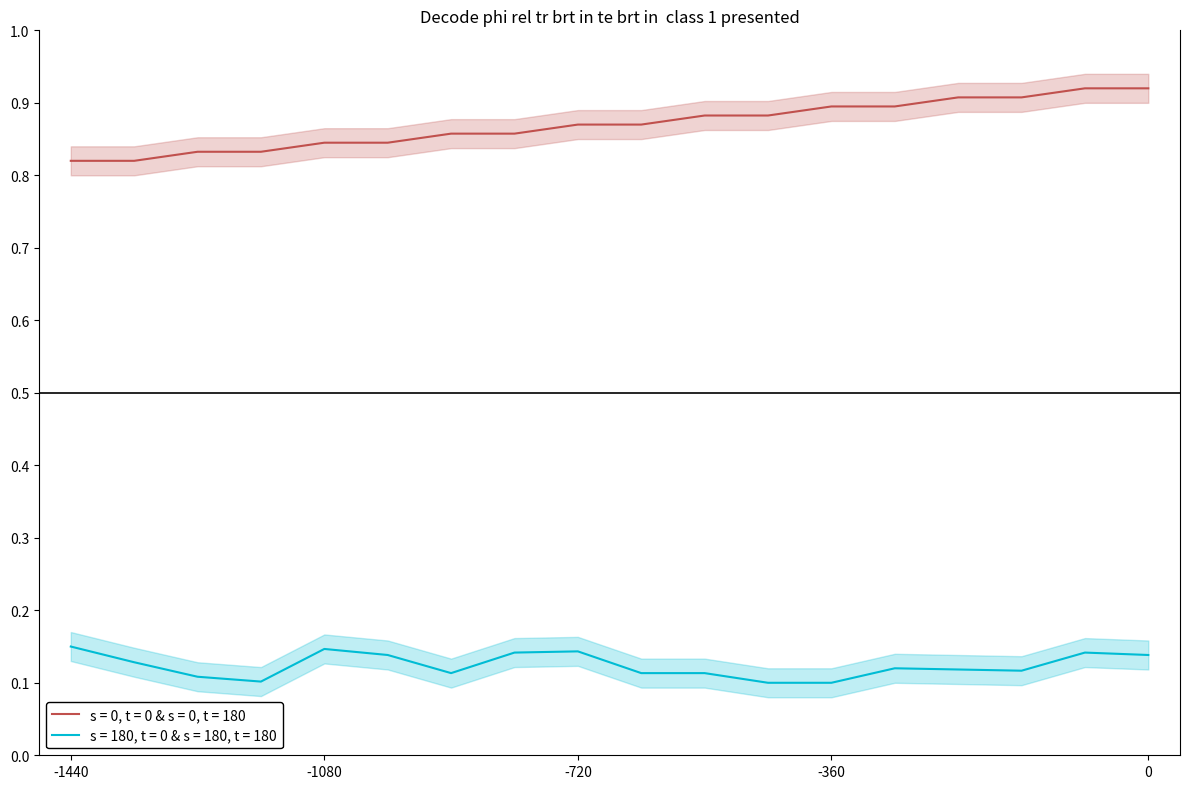

True or false: destination_state and source_state intersect in this chart.

False